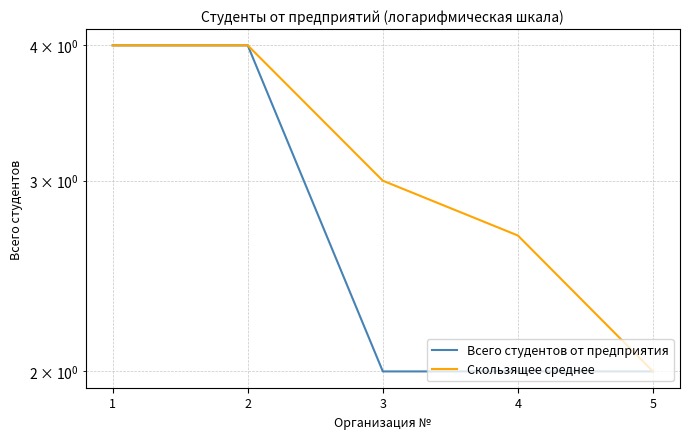

True or false: Скользящее среднее has more than 2 points higher than both neighbors.

False